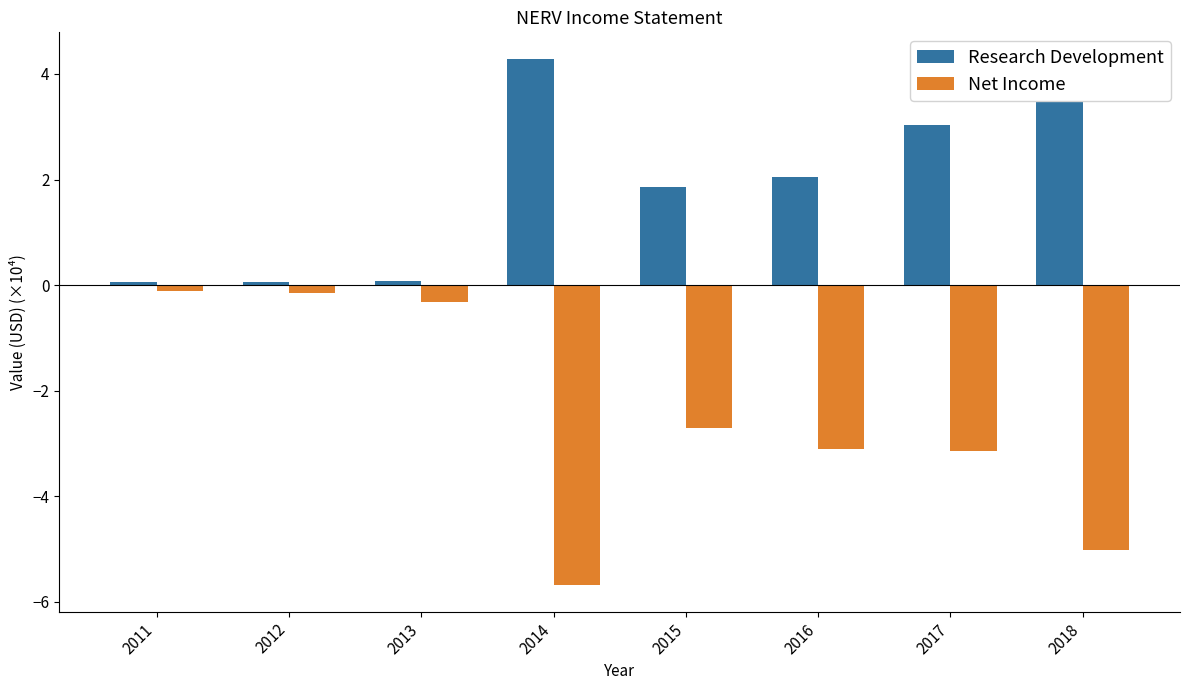

How many bars are there in total?

16